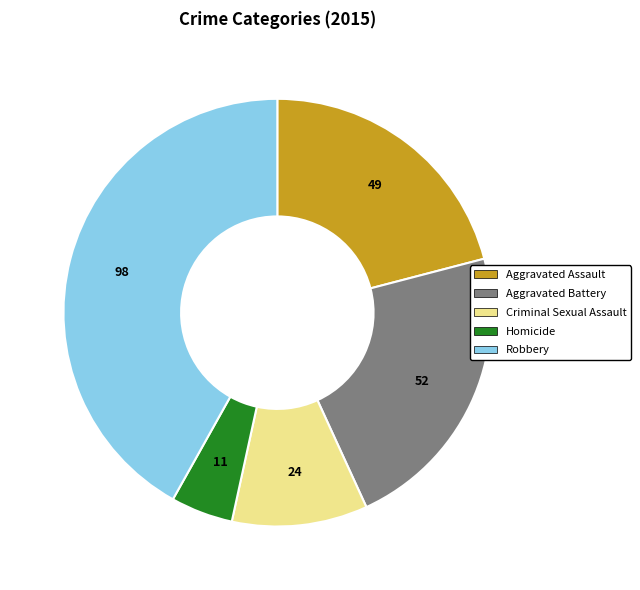

Is it true that Homicide is 12% of the pie?

False